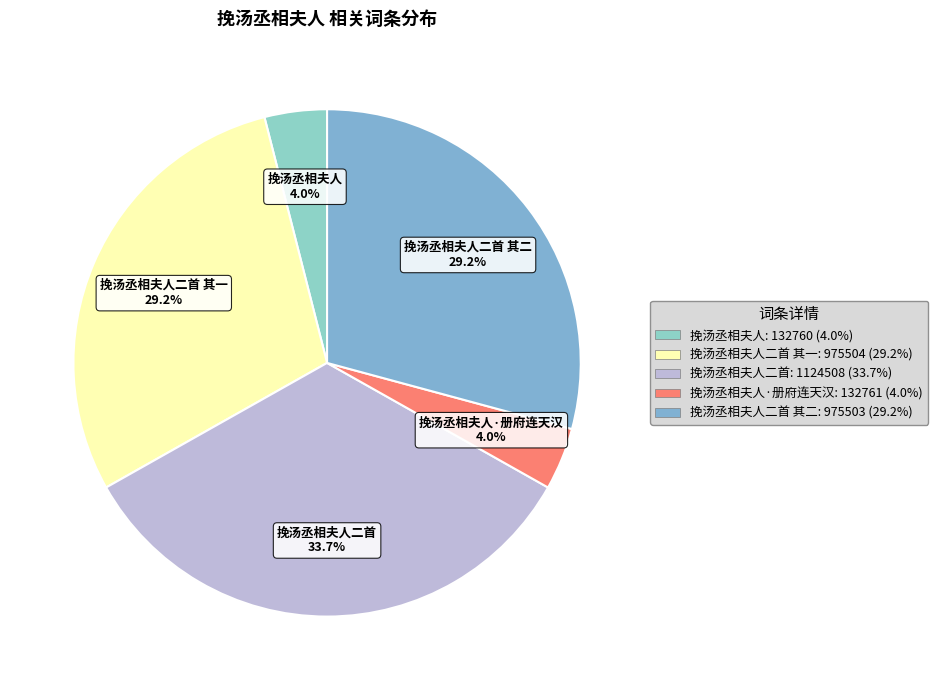

How many slices are in this pie chart?

5